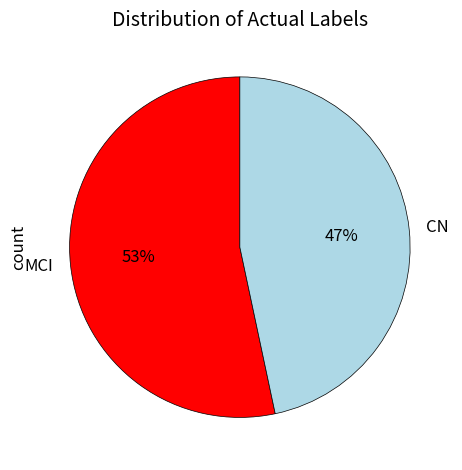

To the nearest percent, what portion does MCI represent?

53%